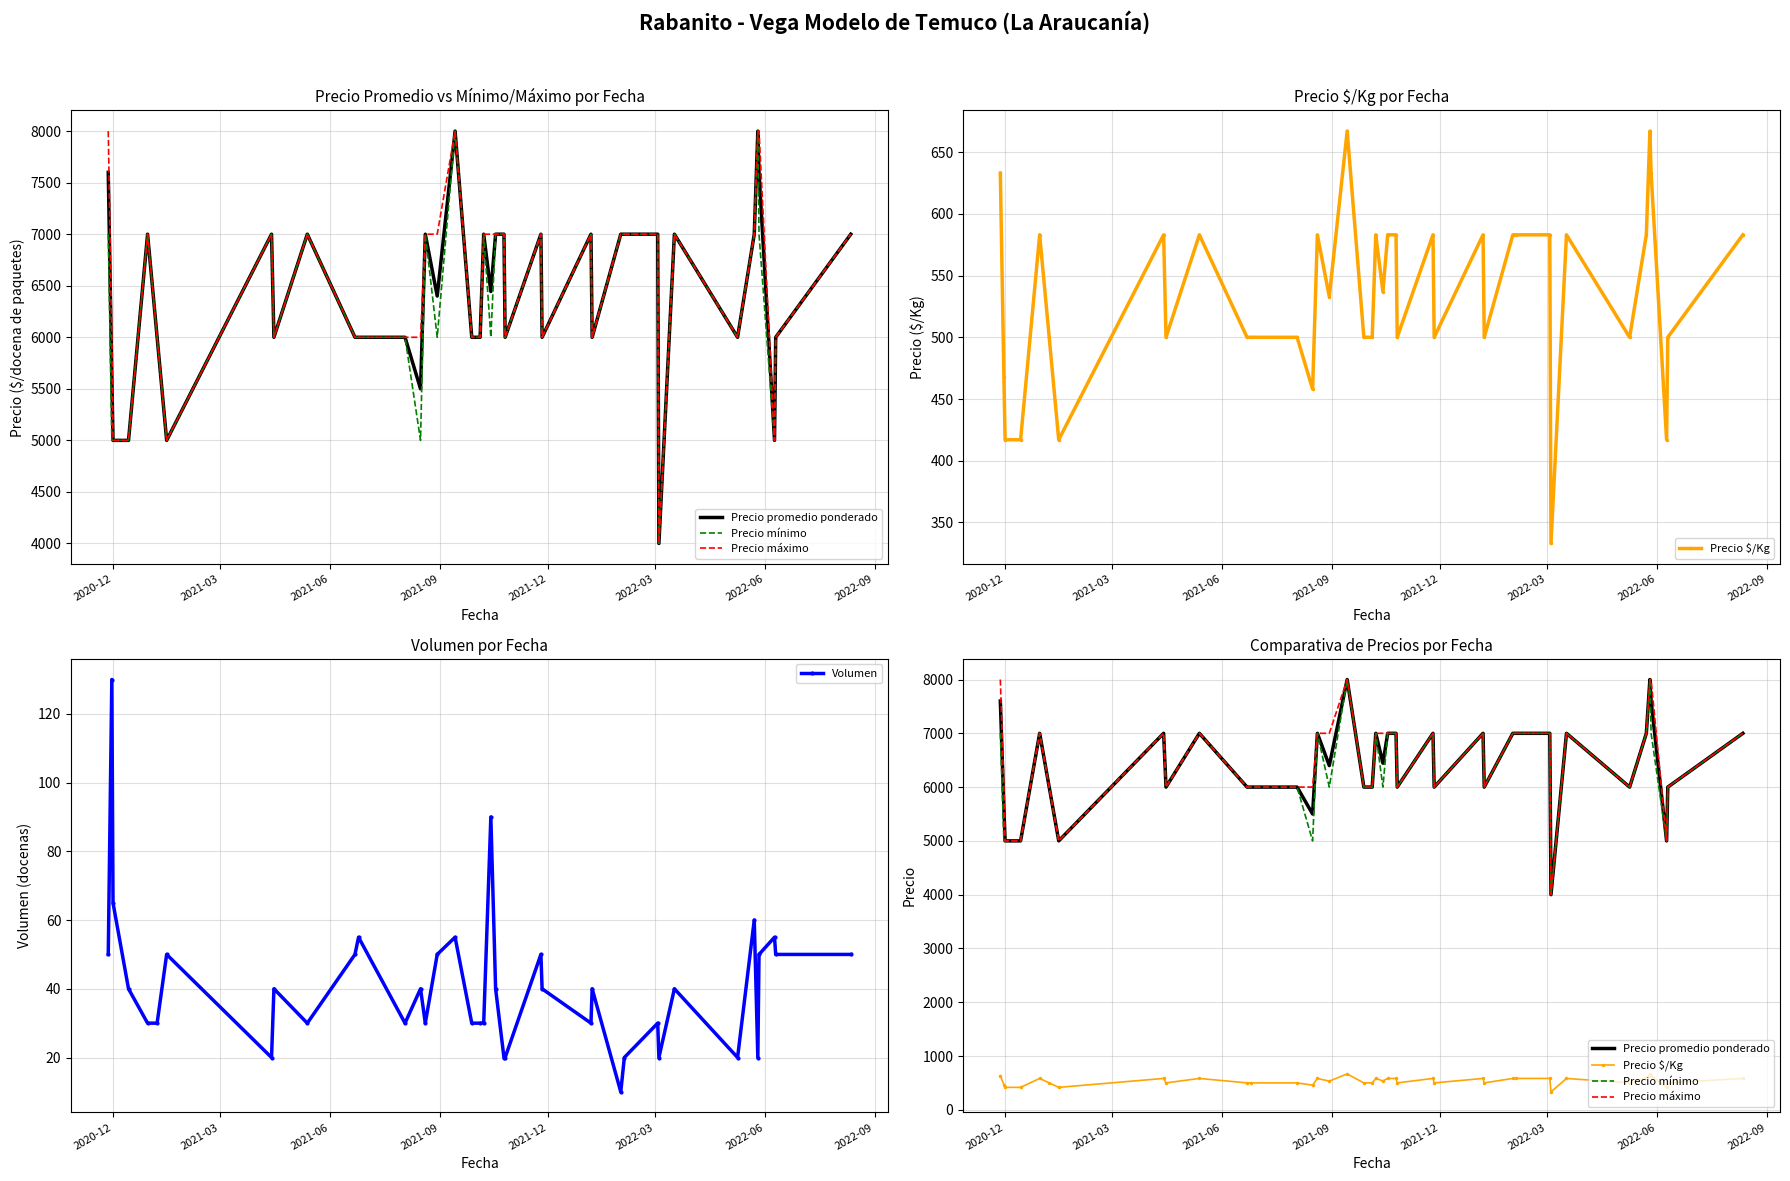

What are all the series names shown in the legend?

Precio promedio ponderado, Precio mínimo, Precio máximo, Precio $/Kg, Volumen